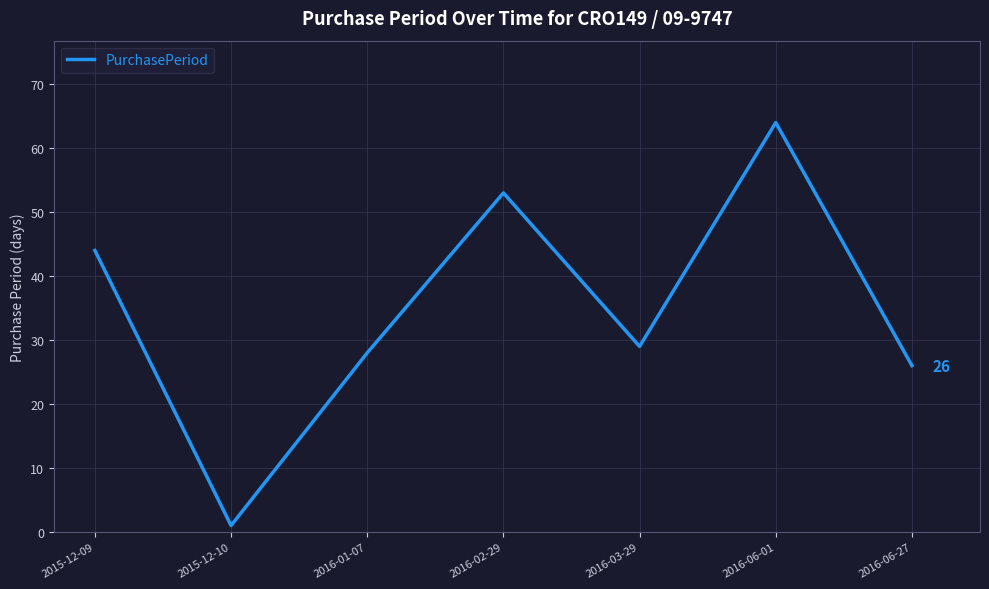

Reading right to left, transcribe all the data shown in this chart.

2016-06-27=26	2016-06-01=64	2016-03-29=29	2016-02-29=53	2016-01-07=28	2015-12-10=1	2015-12-09=44